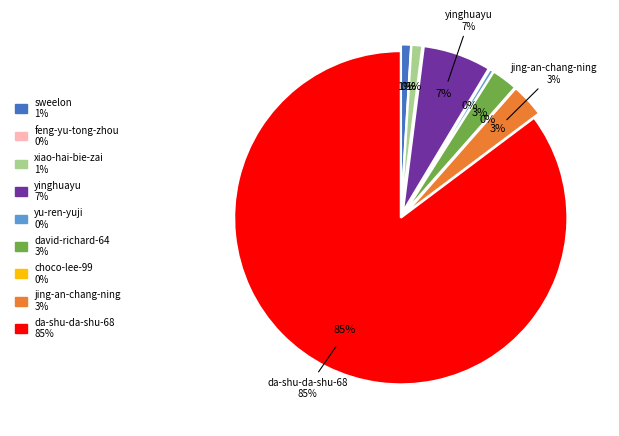

Does da-shu-da-shu-68 account for over 50% of the chart?

Yes